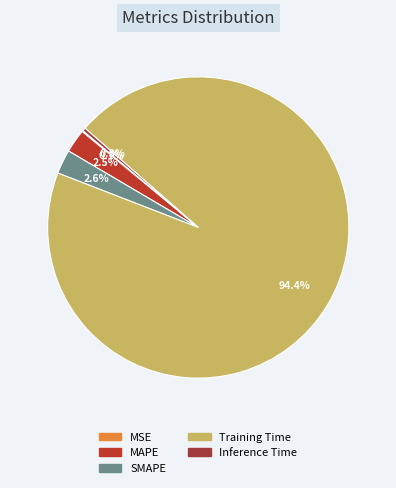

Is it true that Inference Time is 1% of the pie?

False